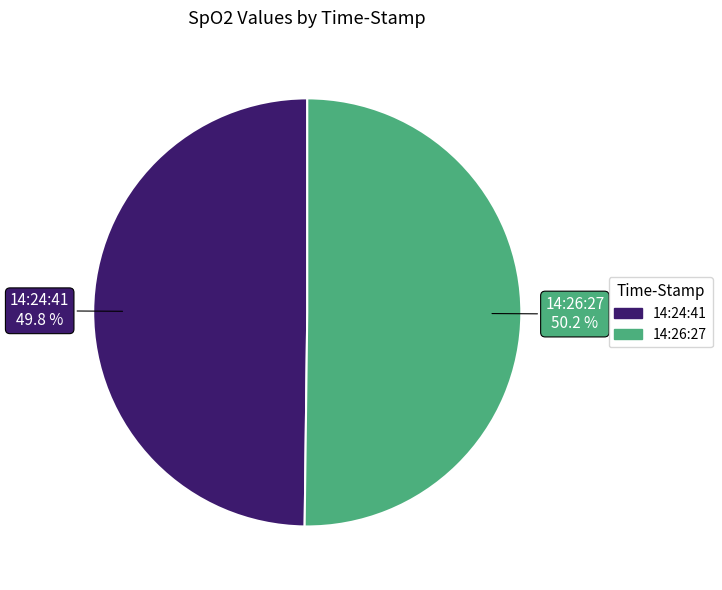

Is there any slice that represents more than half of the pie?

Yes